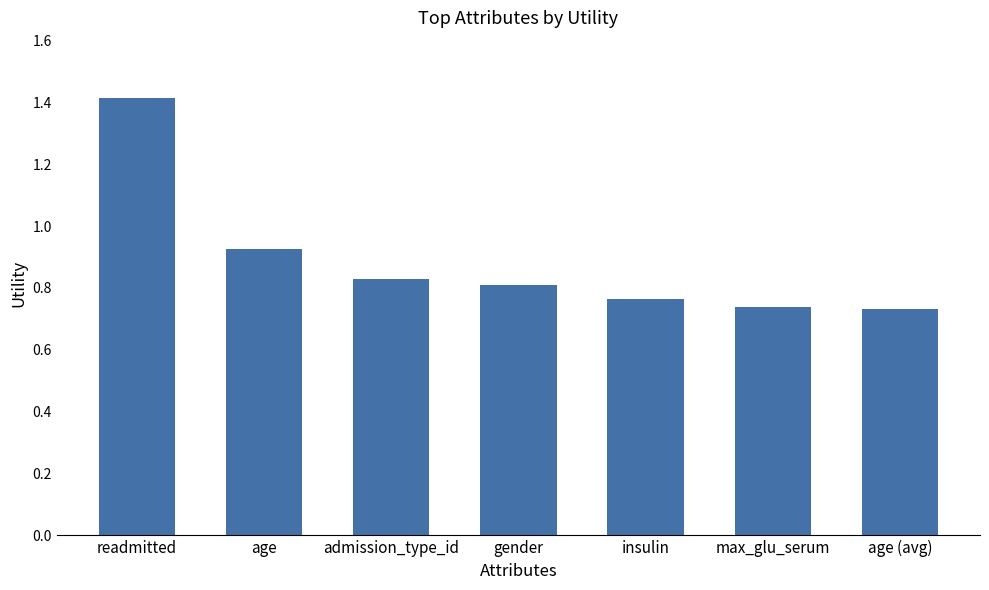

What is the label of the 3rd bar from the left?

admission_type_id